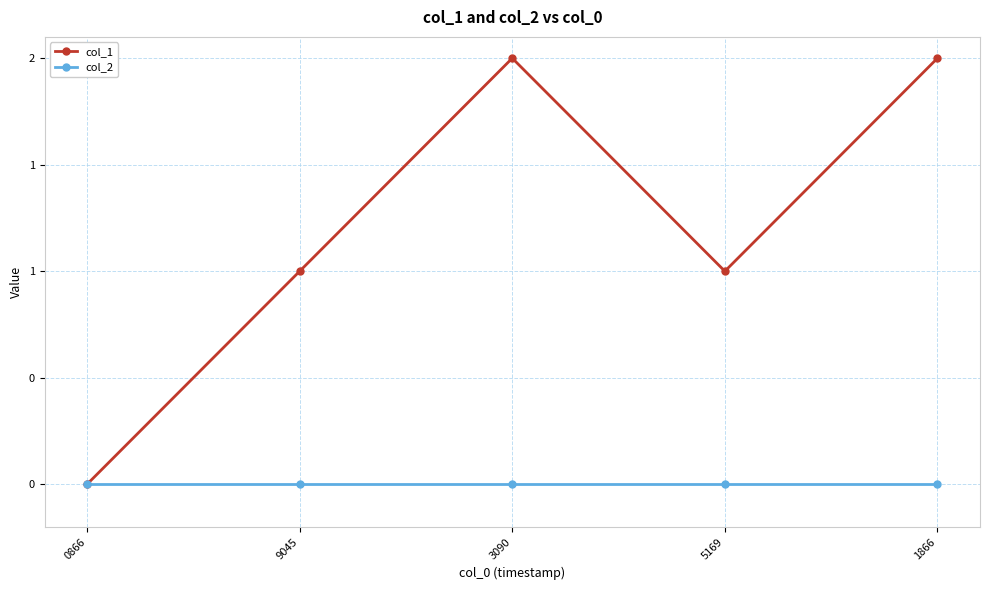

Is this an area chart (filled region under the line)?

No